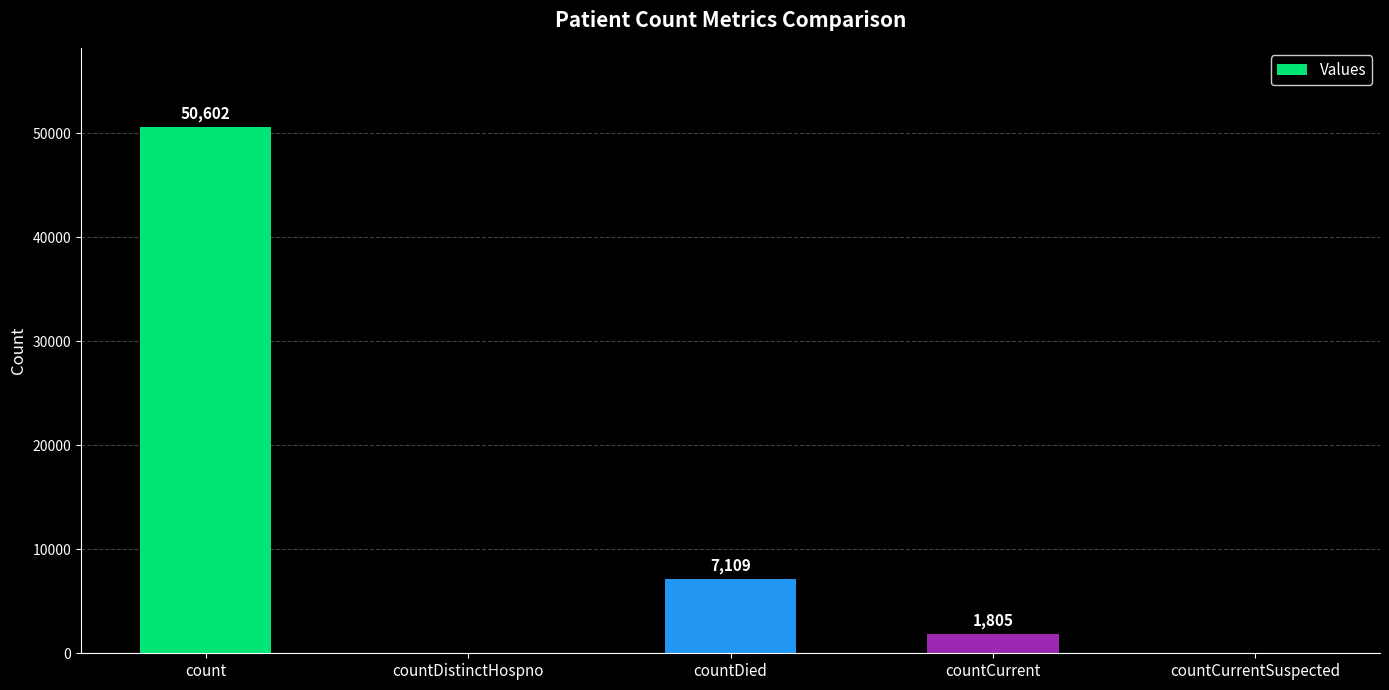

Read the value at countDied, to the nearest 50.

7100